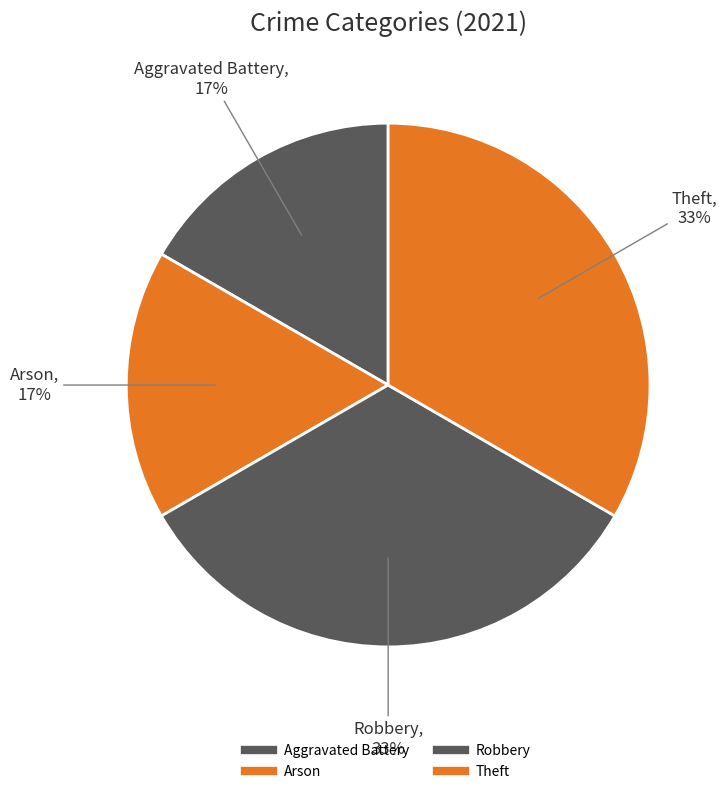

Count the number of slices in the pie.

4